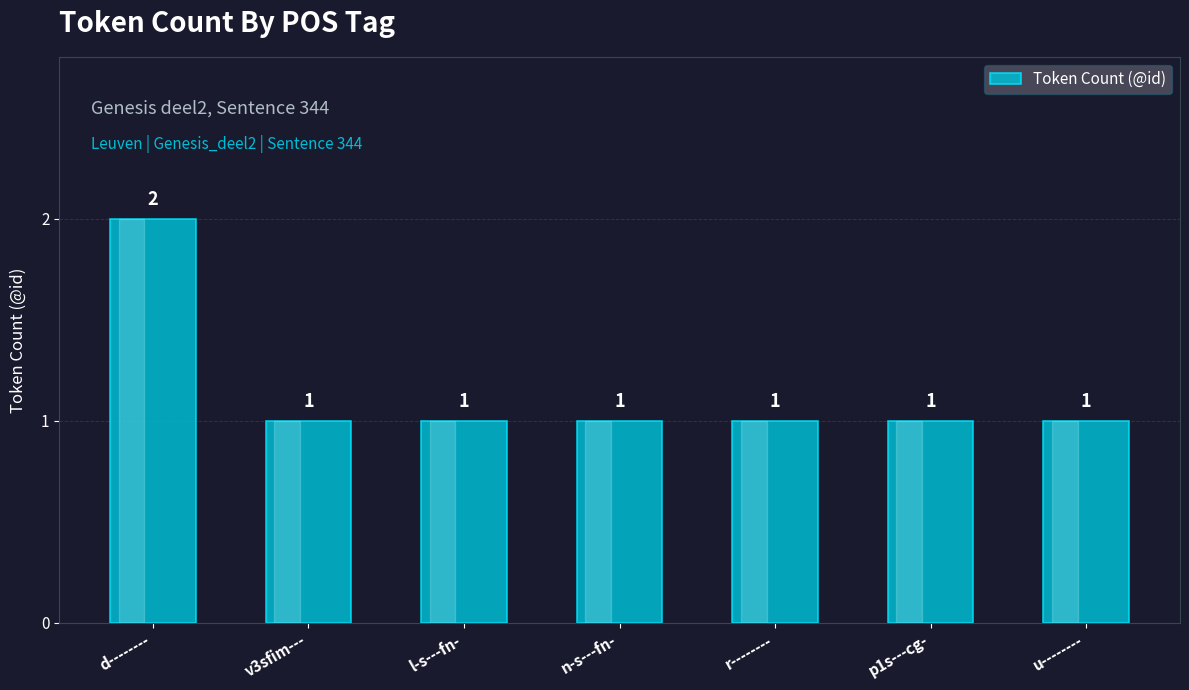

What is the minimum value shown in the chart?

1